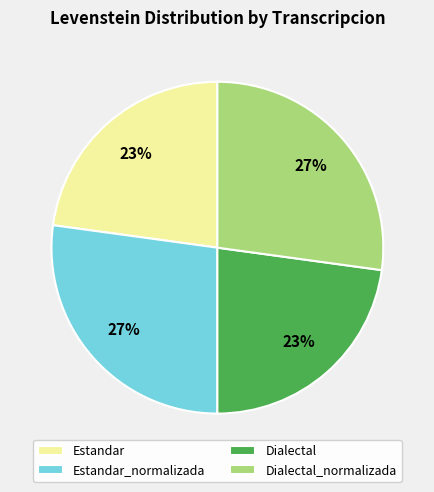

How many segments does this pie chart have?

4